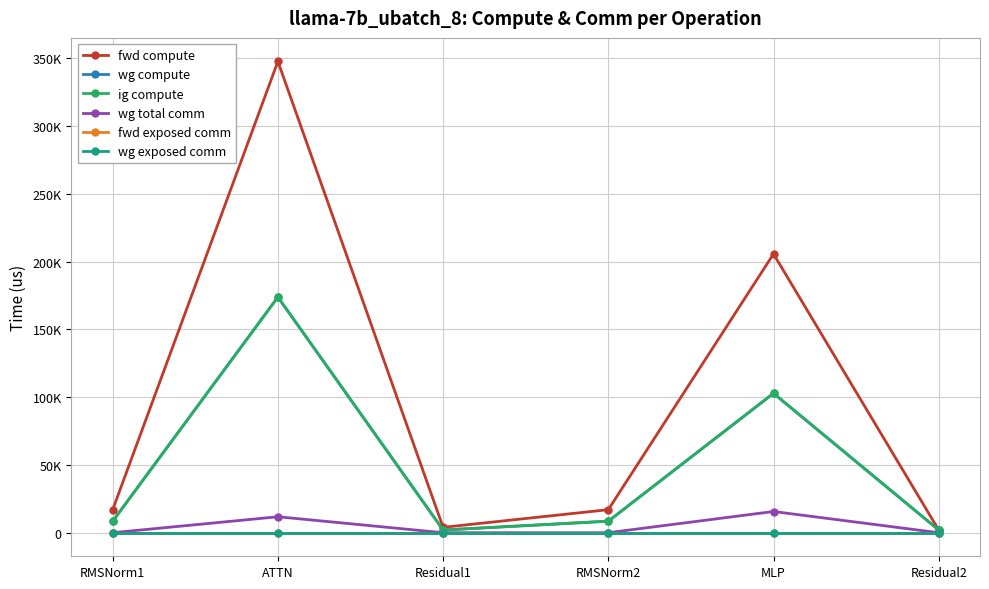

True or false: fwd exposed comm and wg exposed comm cross at least once.

False